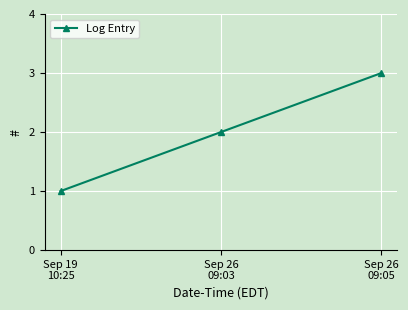

What is the value of the 3rd point from the left?

3